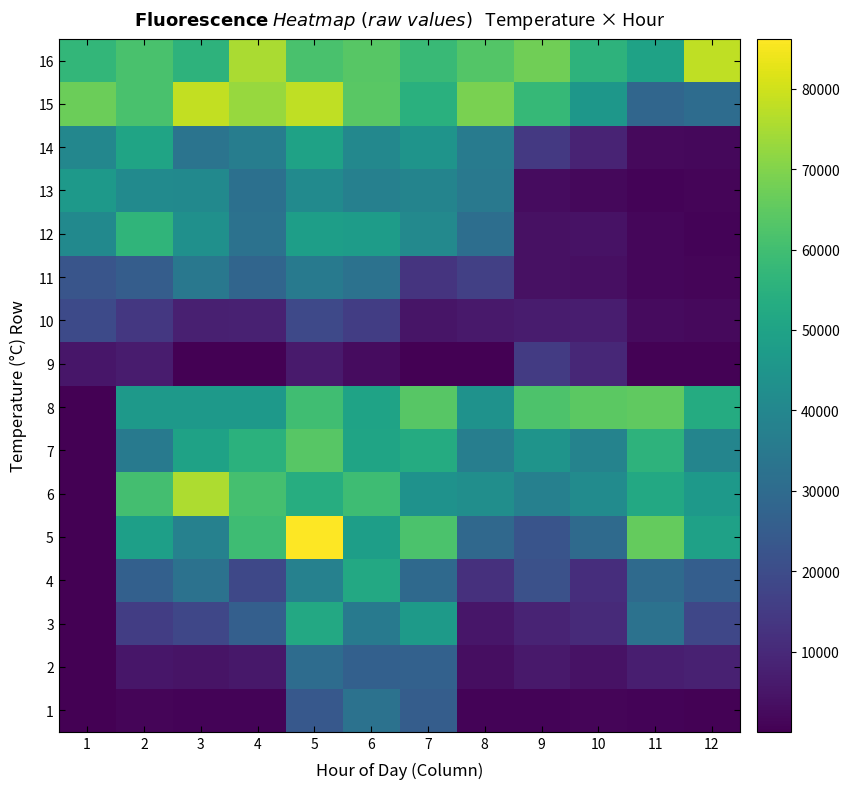

Rank the series by their maximum value, from lowest to highest.

9, 10, 2, 1, 11, 13, 14, 3, 4, 12, 7, 8, 6, 16, 15, 5